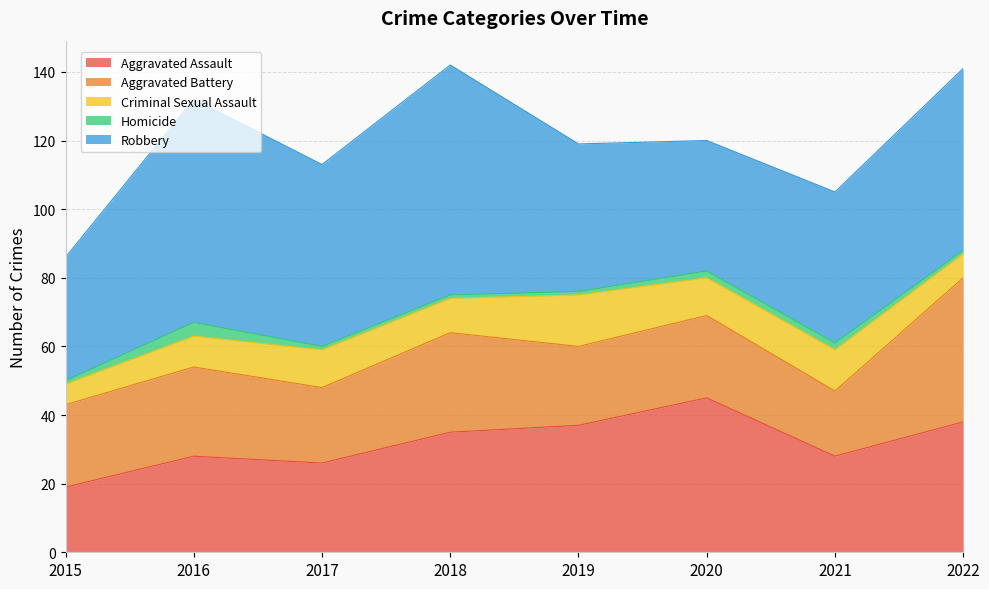

True or false: Aggravated Assault and Criminal Sexual Assault intersect in this chart.

False